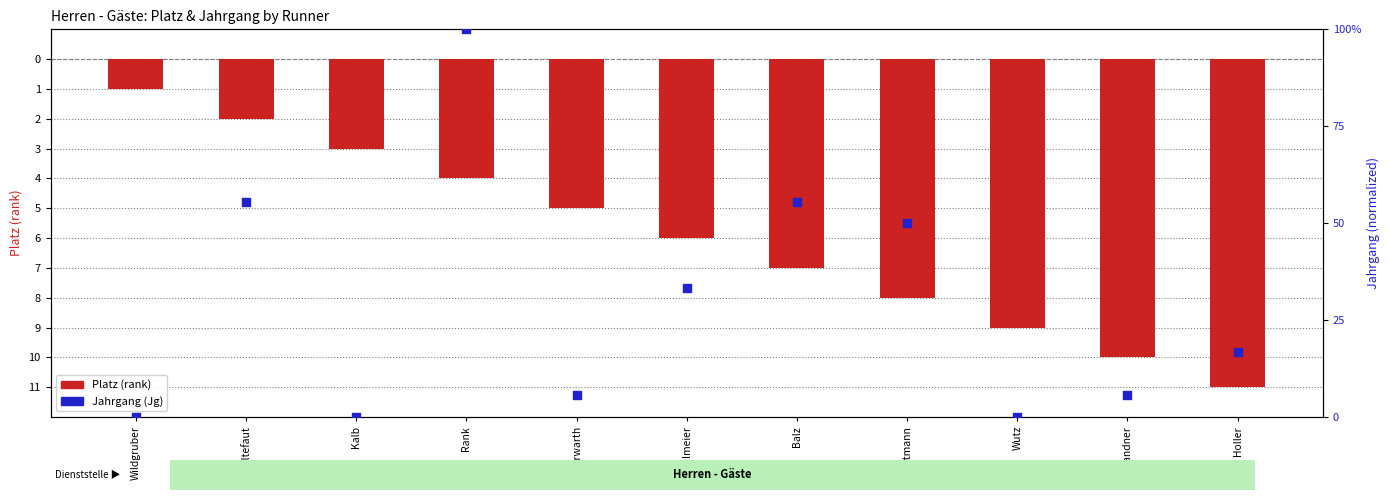

What are all the series names shown in the legend?

Platz (rank), Jahrgang (Jg)